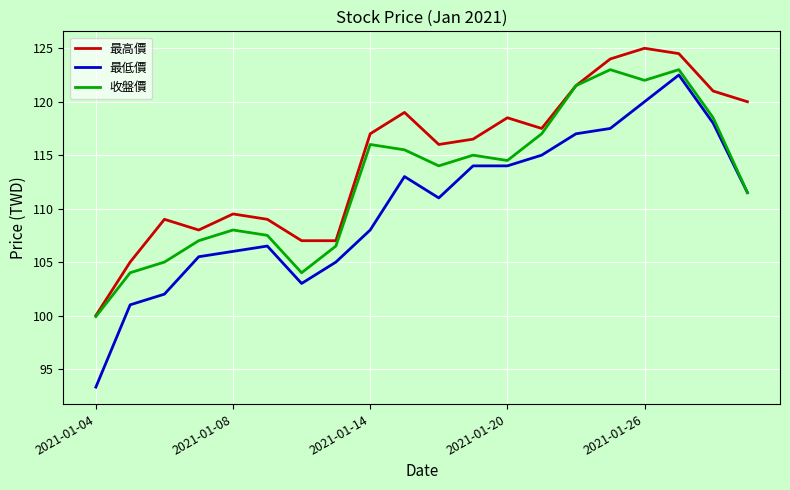

True or false: 最高價 and 最低價 intersect in this chart.

False